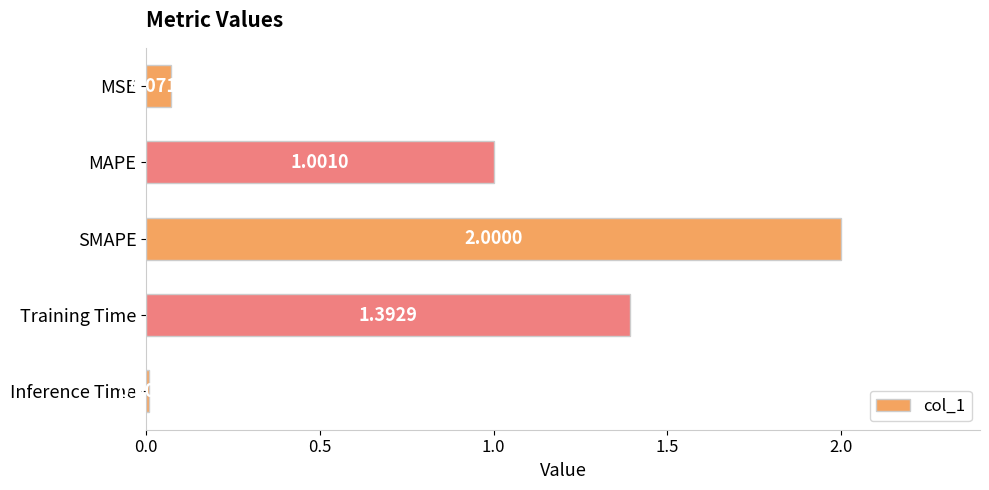

At which category does the chart reach its peak across all series?

SMAPE